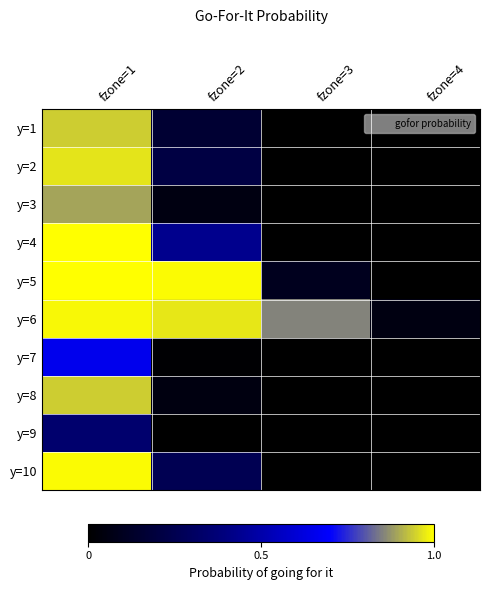

Reading right to left, transcribe all the data shown in this chart.

y=1: fzone=4=0.0	fzone=3=0.0	fzone=2=0.2	fzone=1=0.9
y=2: fzone=4=0.0	fzone=3=0.0	fzone=2=0.2	fzone=1=1.0
y=3: fzone=4=0.0	fzone=3=0.0	fzone=2=0.1	fzone=1=0.9
y=4: fzone=4=0.0	fzone=3=0.0	fzone=2=0.4	fzone=1=1.0
y=5: fzone=4=0.0	fzone=3=0.1	fzone=2=1.0	fzone=1=1.0
y=6: fzone=4=0.1	fzone=3=0.9	fzone=2=1.0	fzone=1=1.0
y=7: fzone=4=0.0	fzone=3=0.0	fzone=2=0.0	fzone=1=0.7
y=8: fzone=4=0.0	fzone=3=0.0	fzone=2=0.1	fzone=1=0.9
y=9: fzone=4=0.0	fzone=3=0.0	fzone=2=0.0	fzone=1=0.3
y=10: fzone=4=0.0	fzone=3=0.0	fzone=2=0.3	fzone=1=1.0